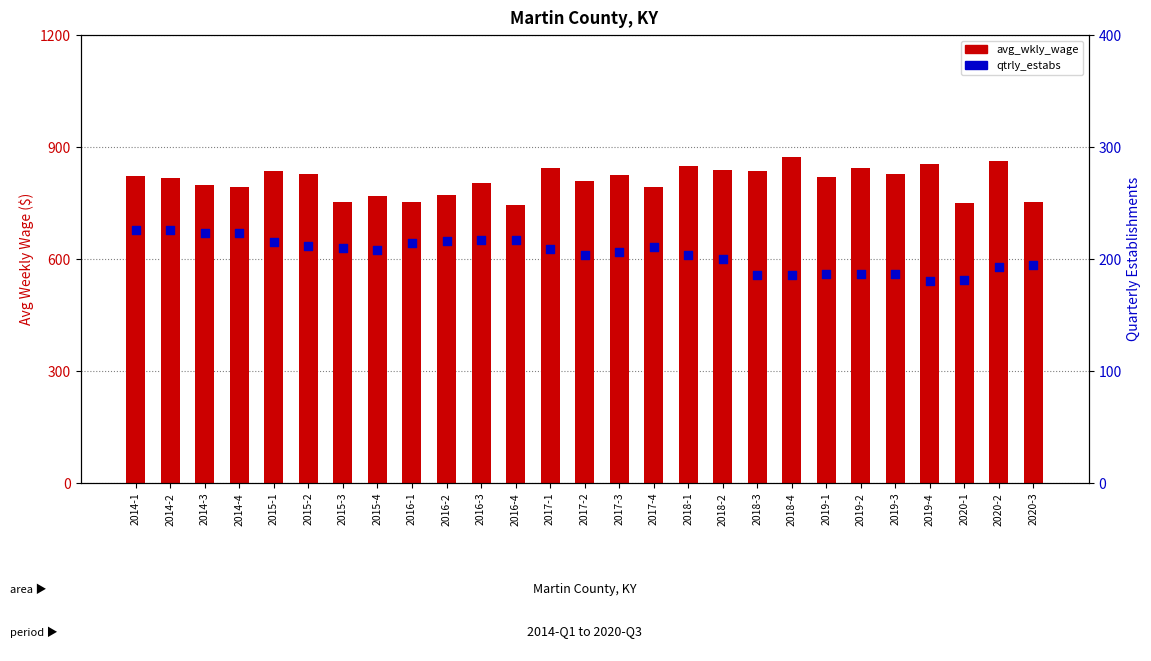

Which series has the largest Y range (max minus min)?

avg_wkly_wage